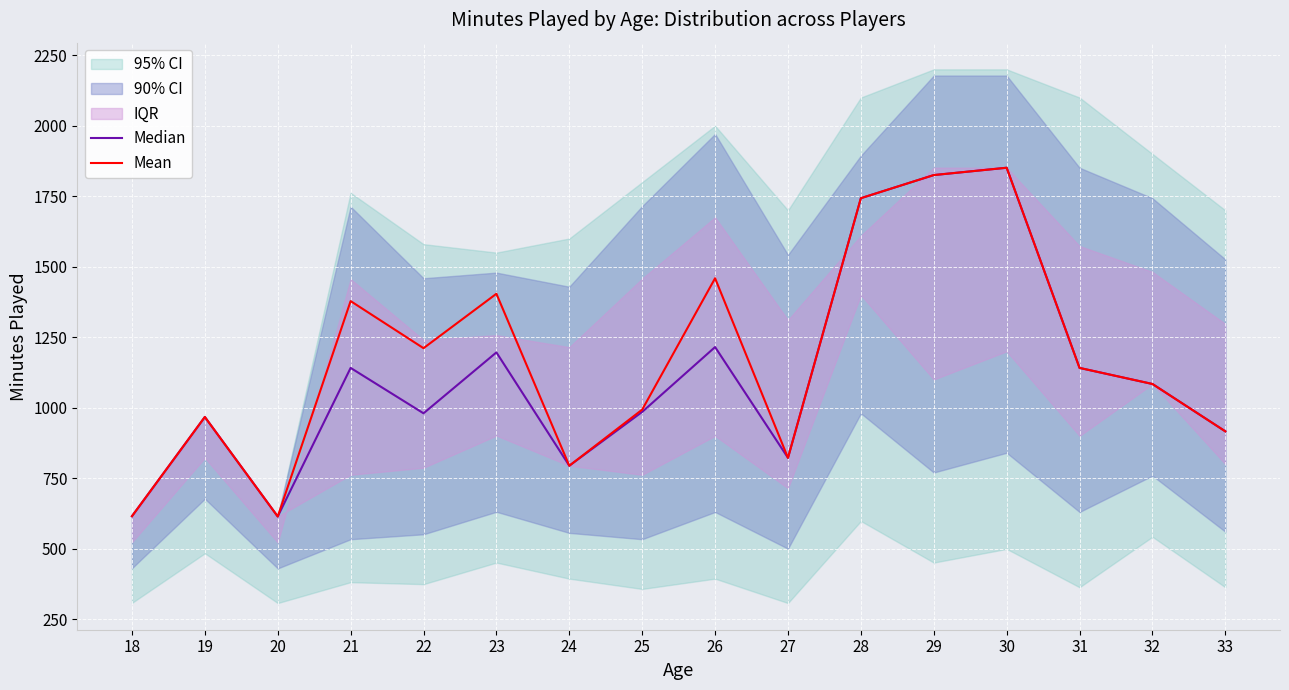

Rank the categories by Median value from highest to lowest.

30, 29, 28, 26, 23, 21, 31, 32, 25, 22, 19, 33, 27, 24, 18, 20